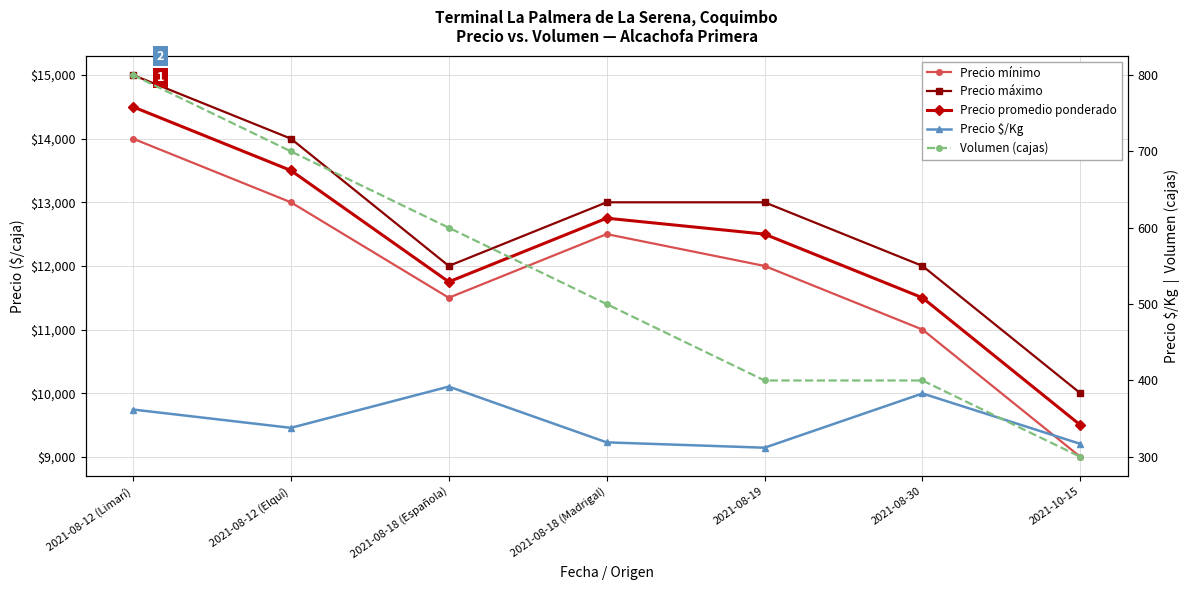

What is the difference between the Precio máximo values at 2021-08-30 and 2021-08-19?

1000